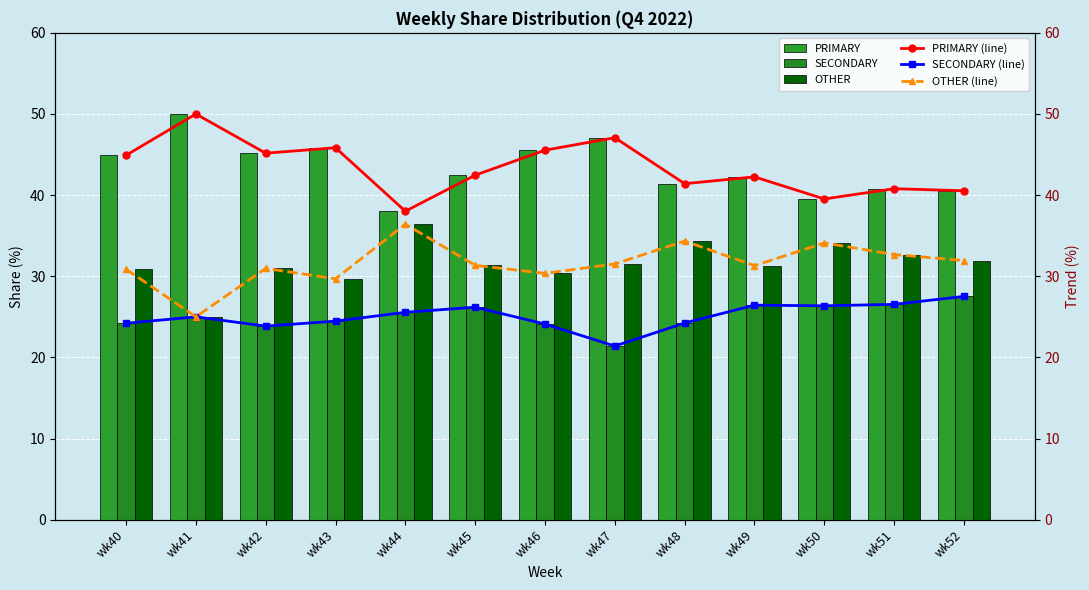

At which label does PRIMARY (line) first exceed 42?

wk40